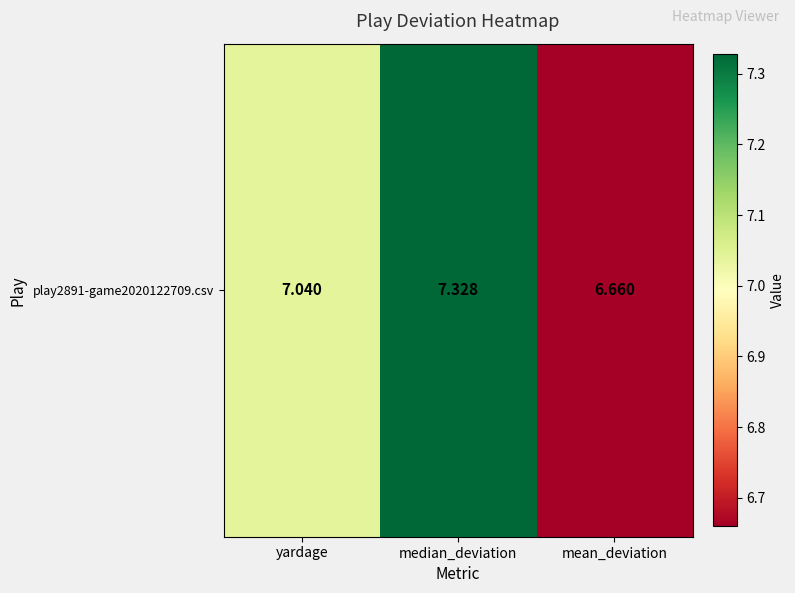

Which category has the highest value across all series?

median_deviation